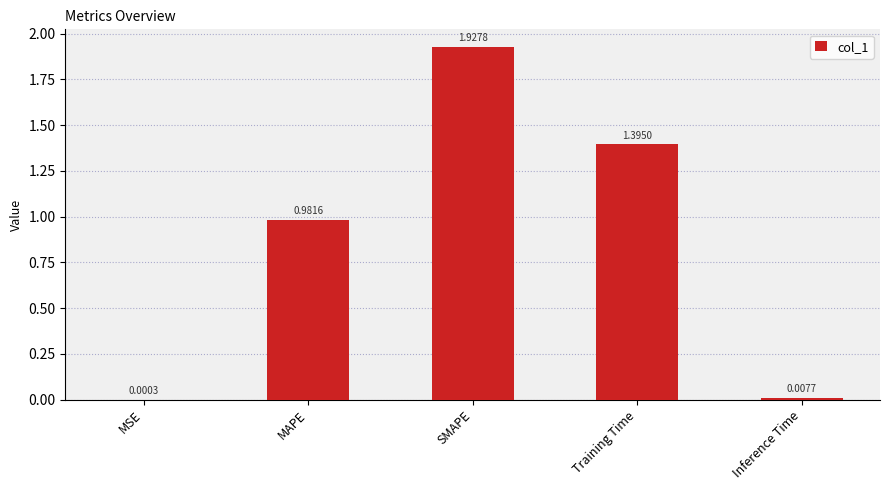

What is the sum of the values at Training Time and MSE?

1.4